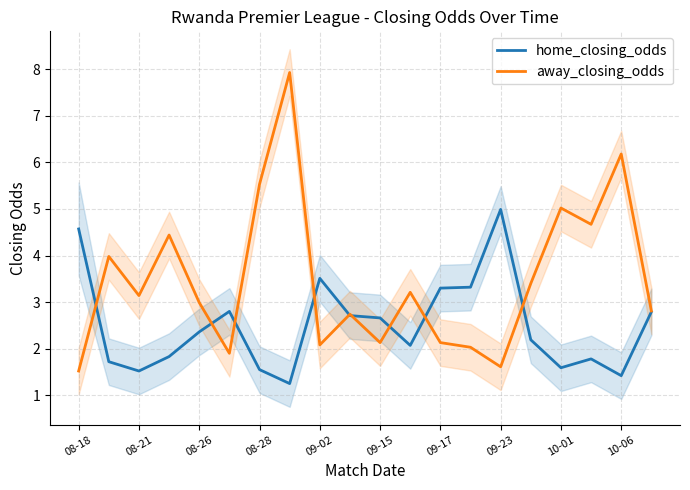

What is the highest value of the home_closing_odds series?

5.0